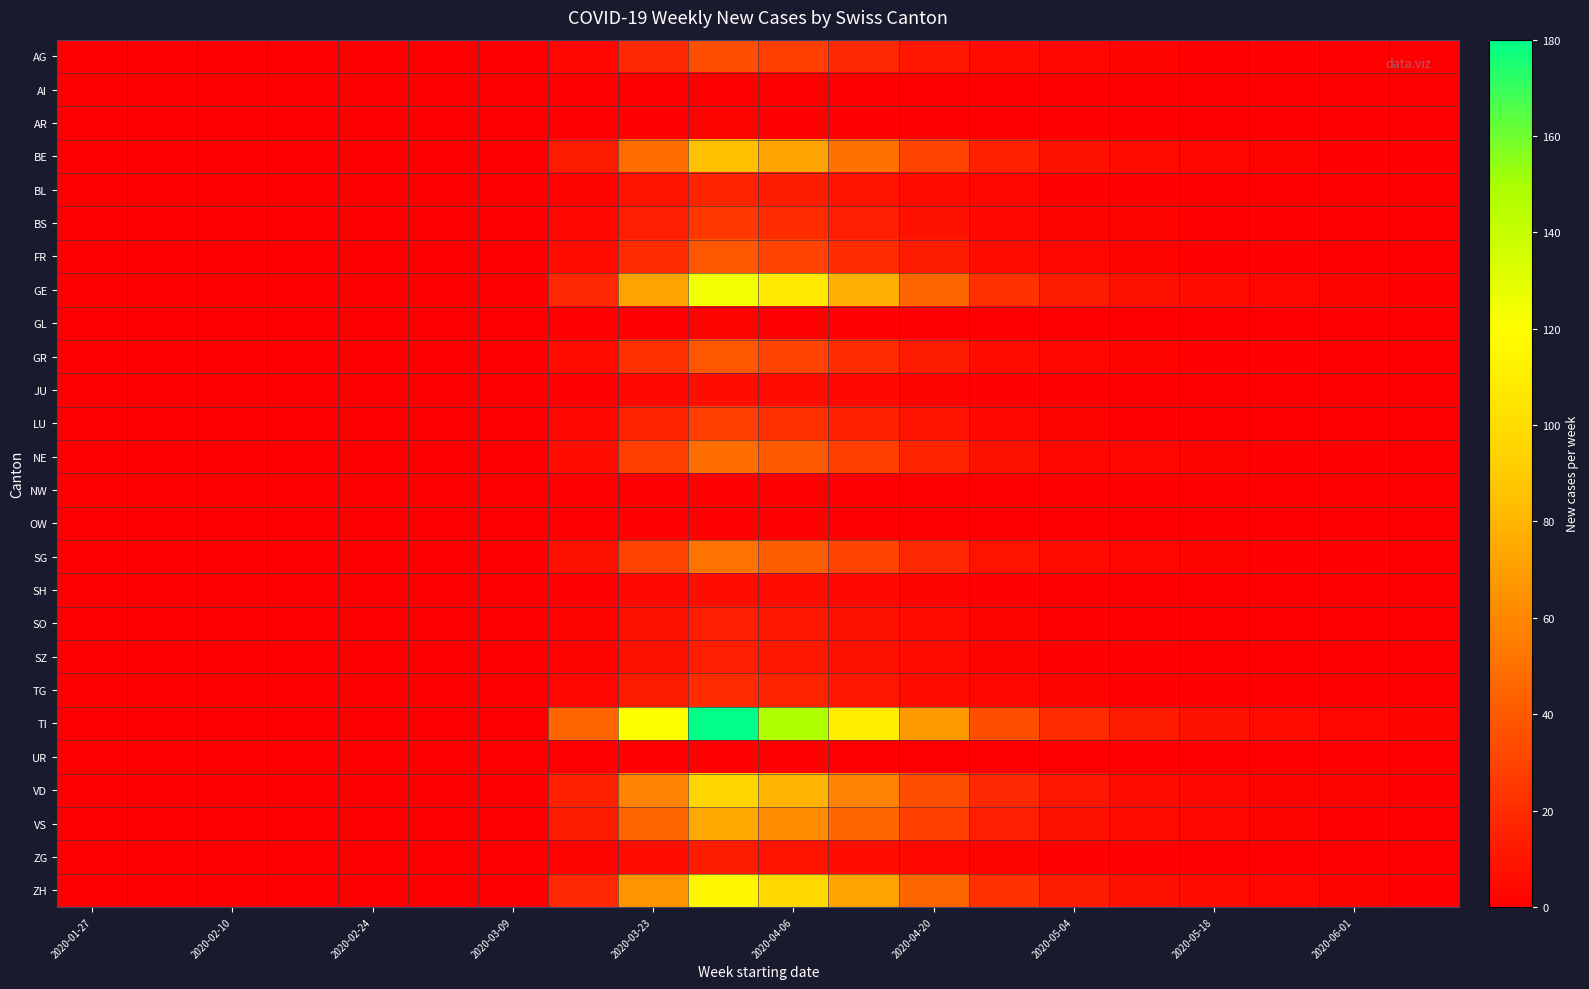

How many series are shown in this chart?

26